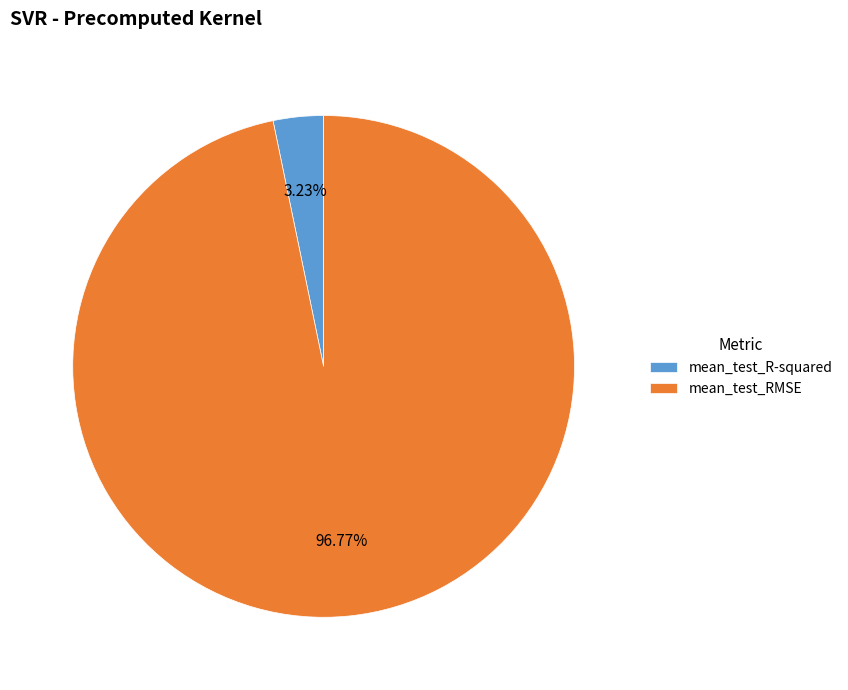

What is the largest slice in the pie chart?

mean_test_RMSE